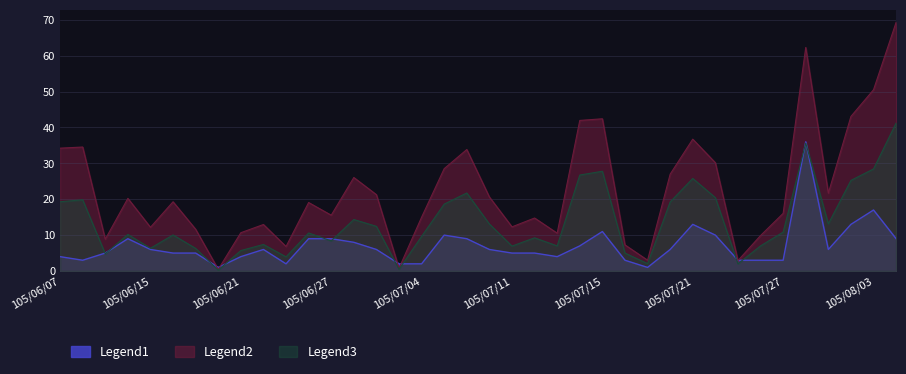

True or false: Legend2 has a value of 10.5 at 105/07/13.

True